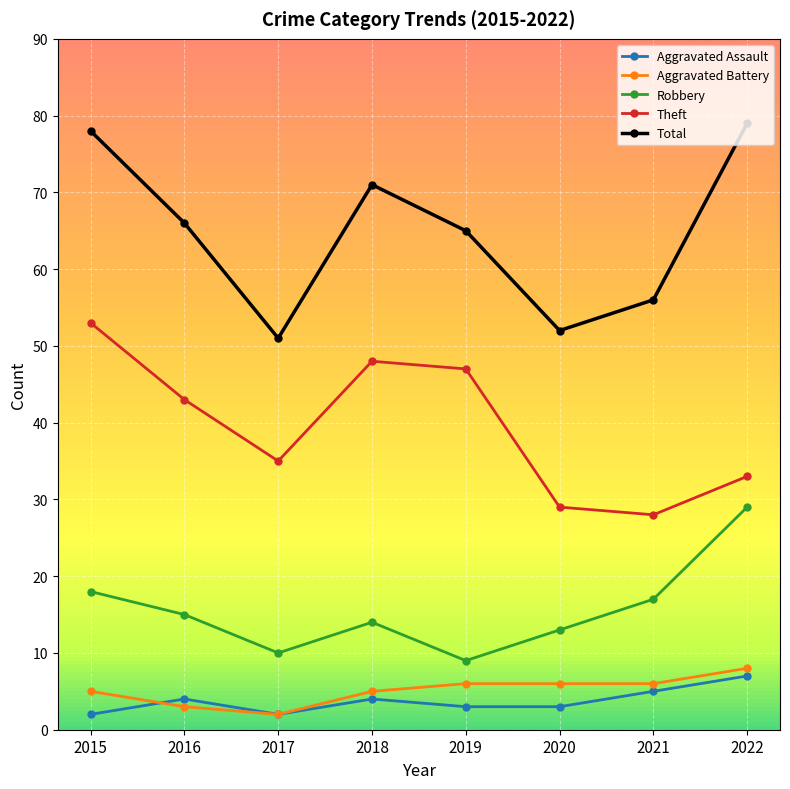

Is it true that Aggravated Assault equals 2 at 2017?

True